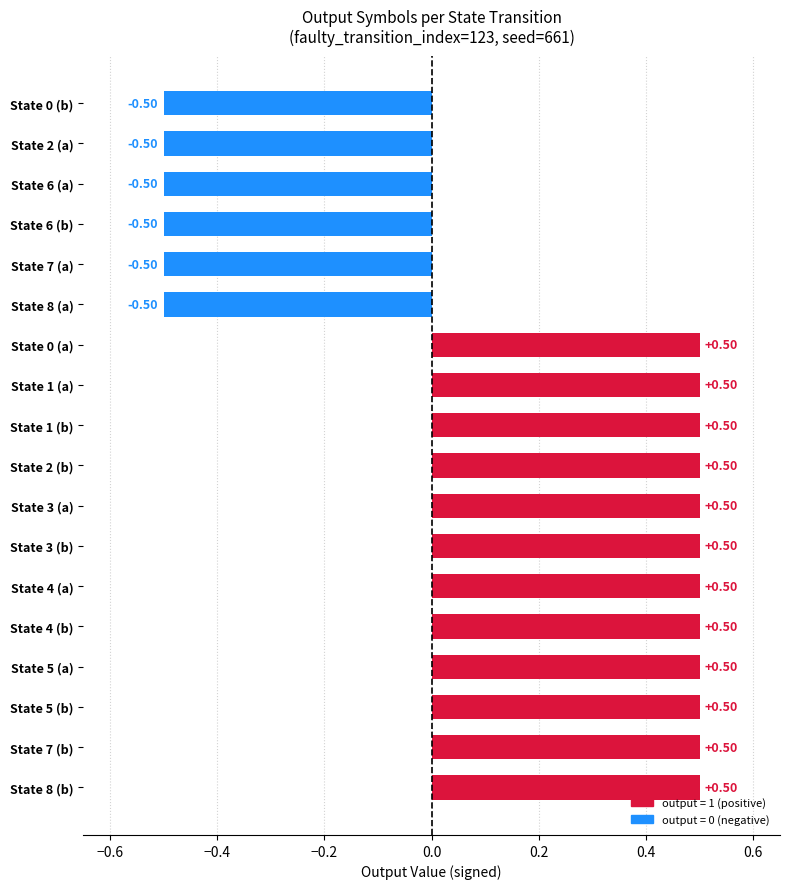

What is the change in value from State 3 (b) to State 6 (a)?

-1.0